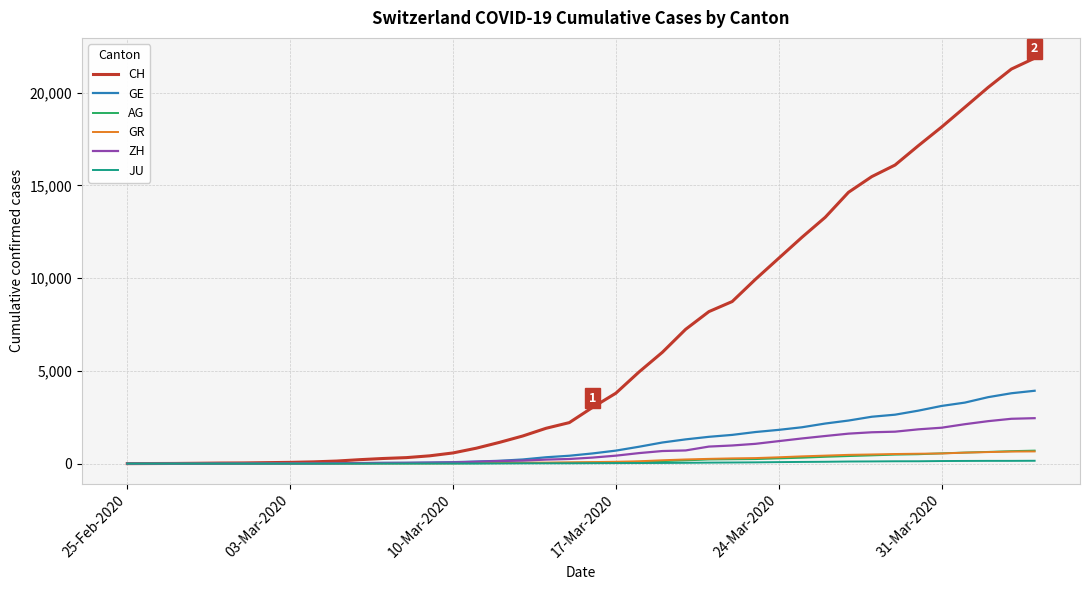

Which series has the largest total across all categories?

CH